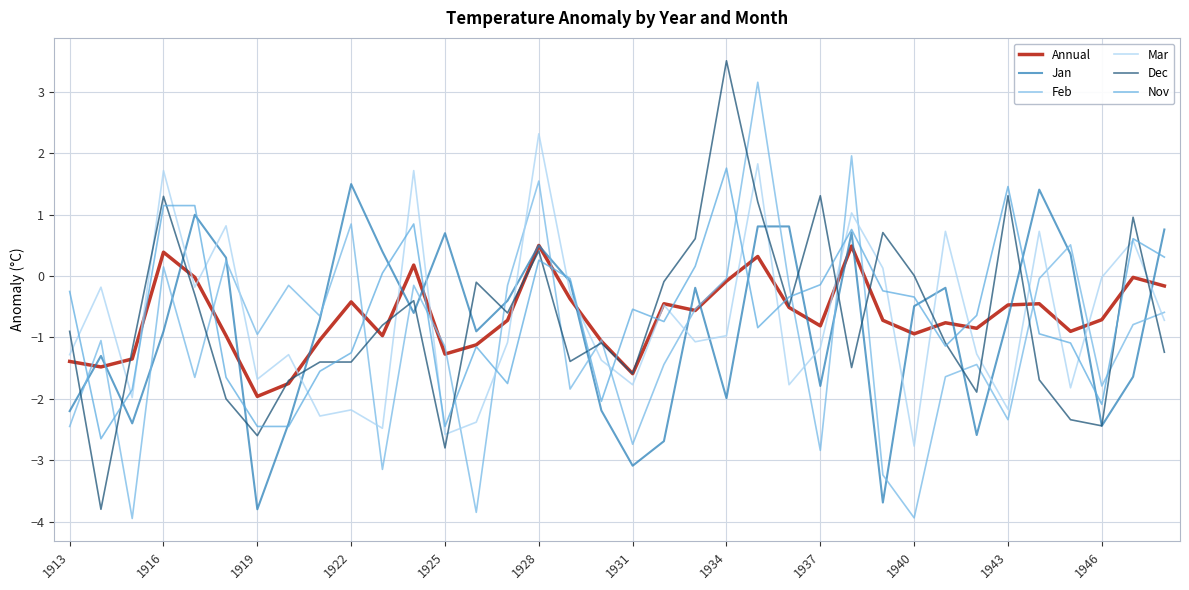

Which category has the highest value across all series?

1934